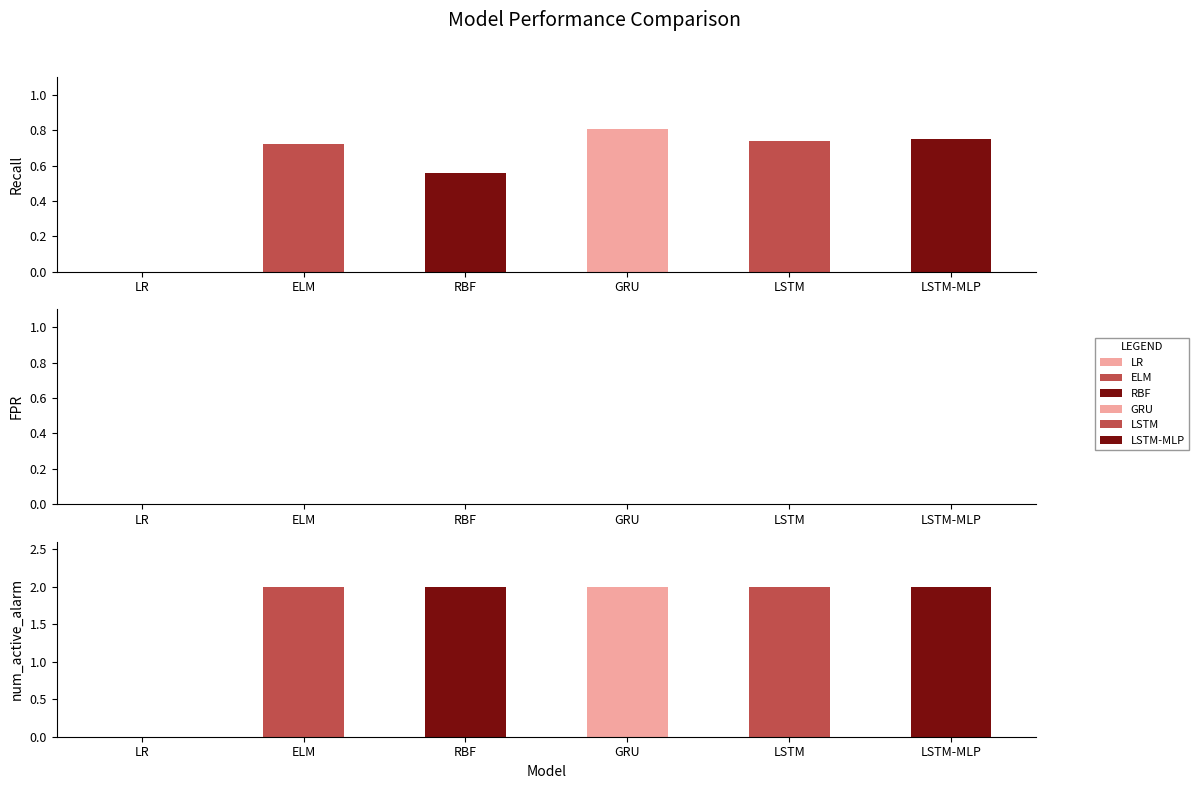

How many values in the num_active_alarm series are below 2?

1